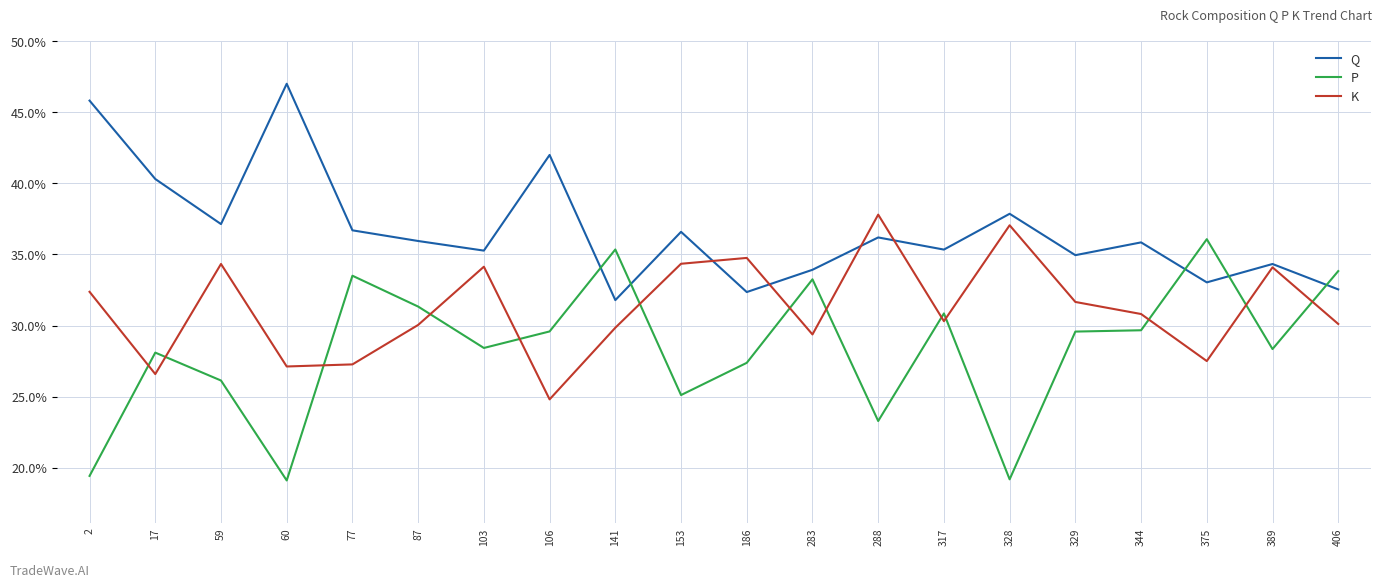

Which category has the highest value in the P series?

375